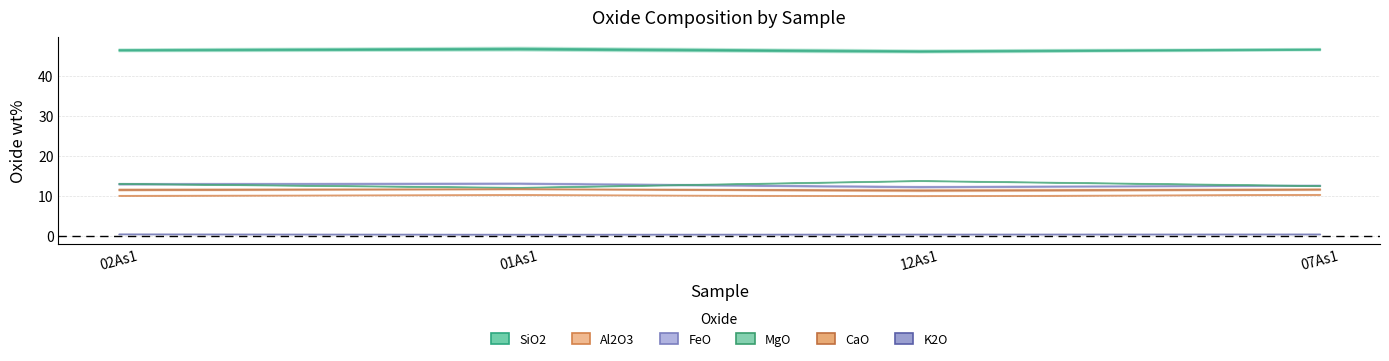

At which category does the chart reach its peak across all series?

01As1